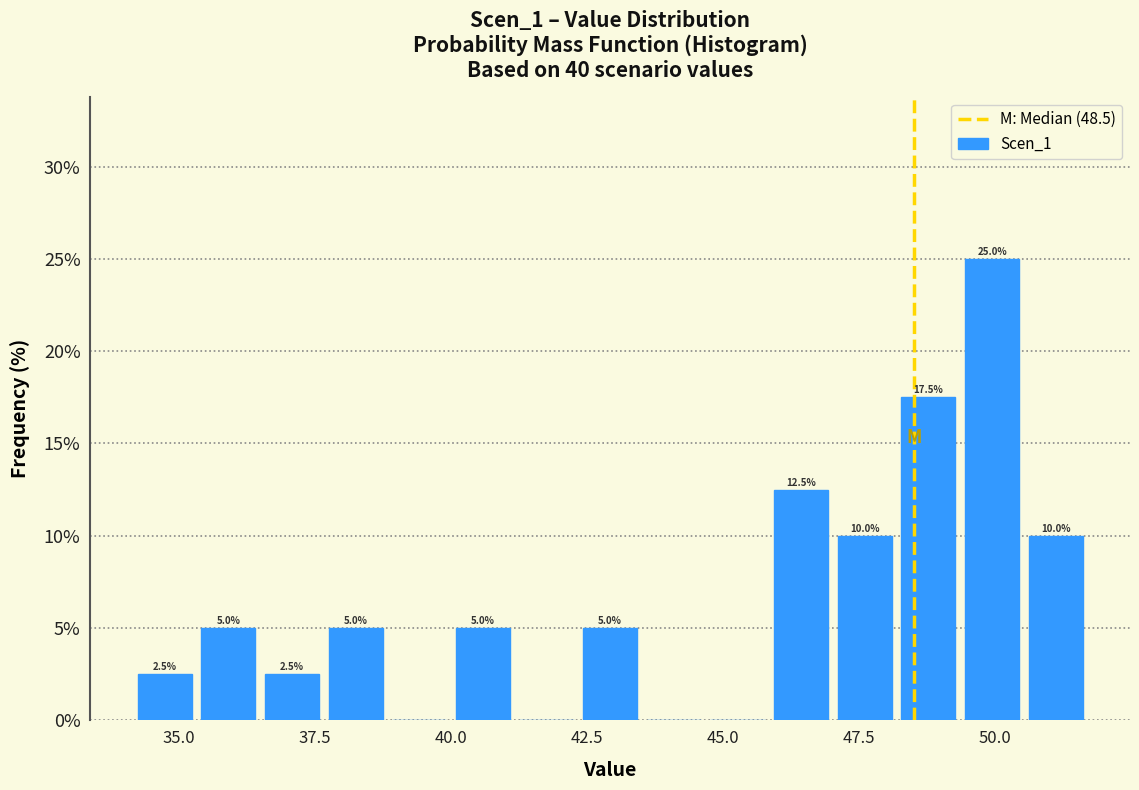

Read against the x-axis, roughly where is the centre of the tallest bar?

50.0